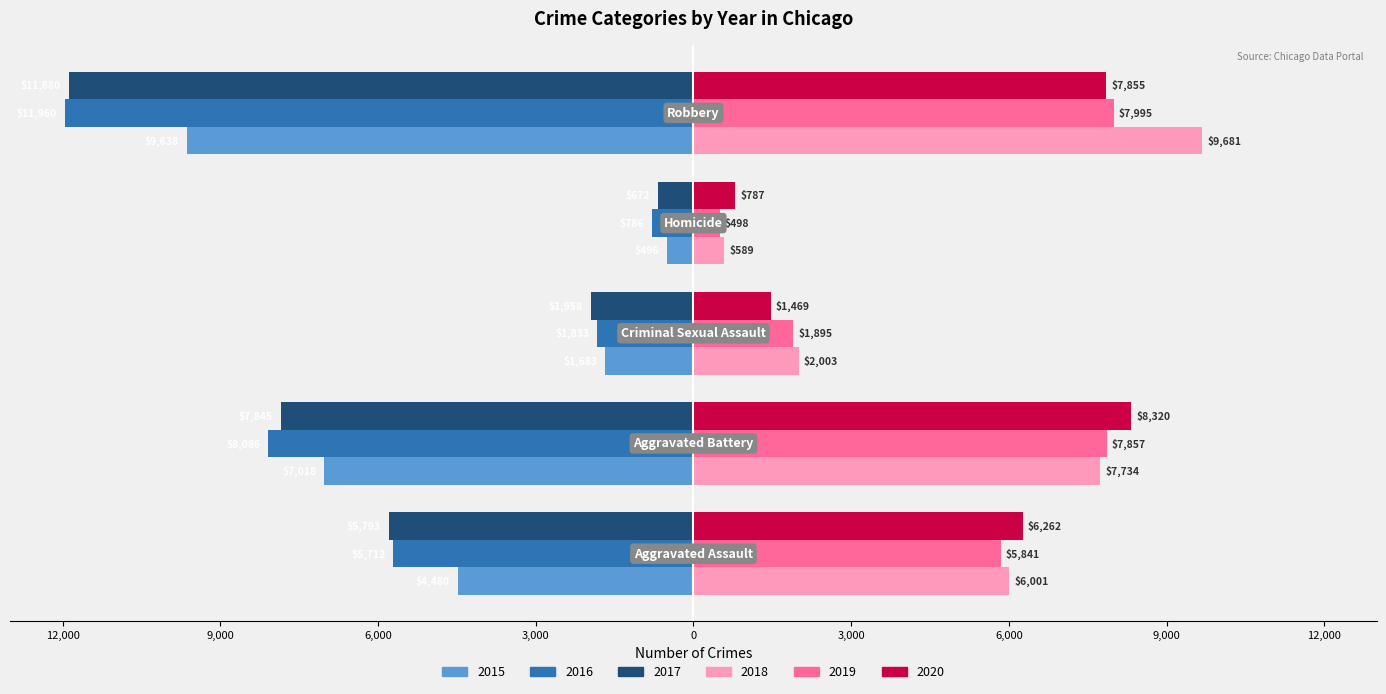

What are all the series names shown in the legend?

2015, 2016, 2017, 2018, 2019, 2020